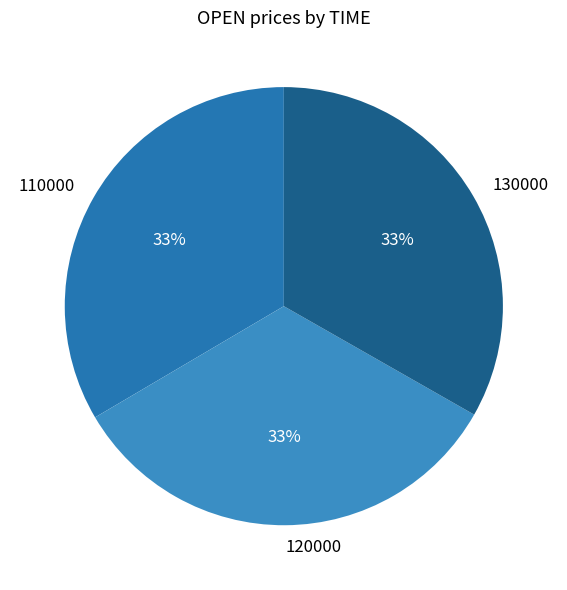

What percentage is the 130000 slice, to the nearest percent?

33%